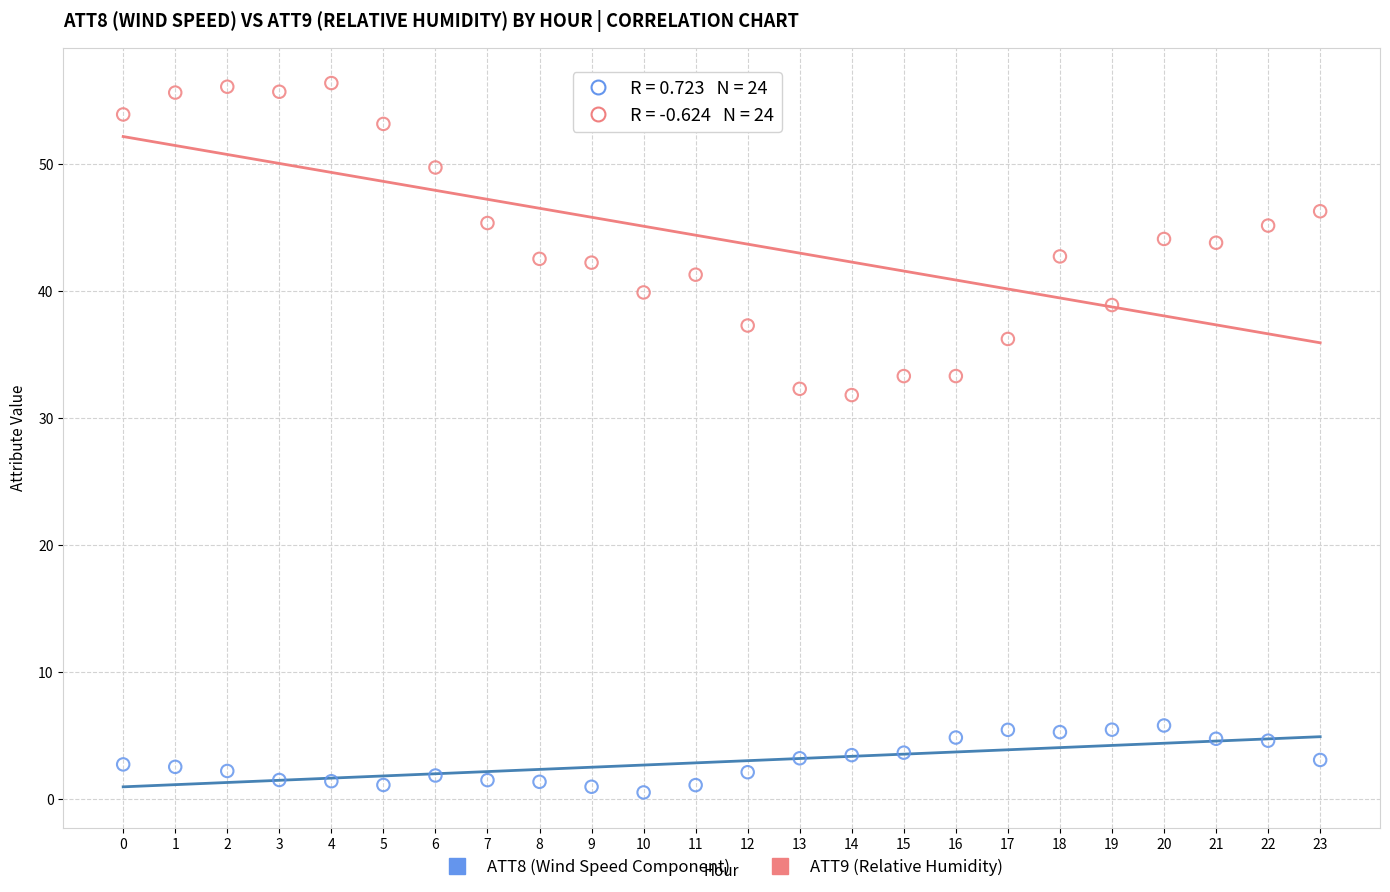

What are all the series names shown in the legend?

ATT8 (Wind Speed Component), ATT9 (Relative Humidity)